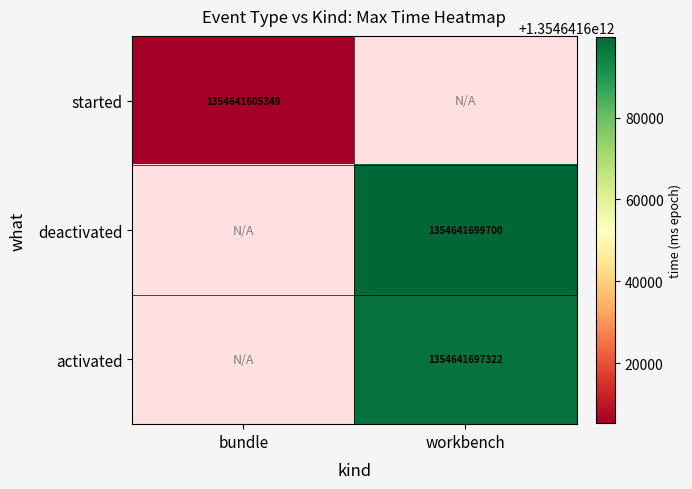

Is it true that the value at activated|workbench is 1354641697322?

True